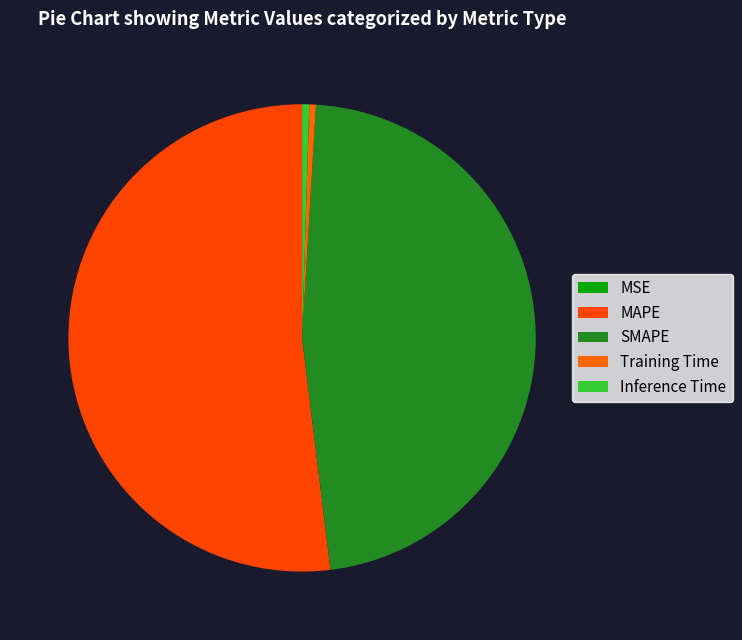

Which category accounts for the majority?

MAPE